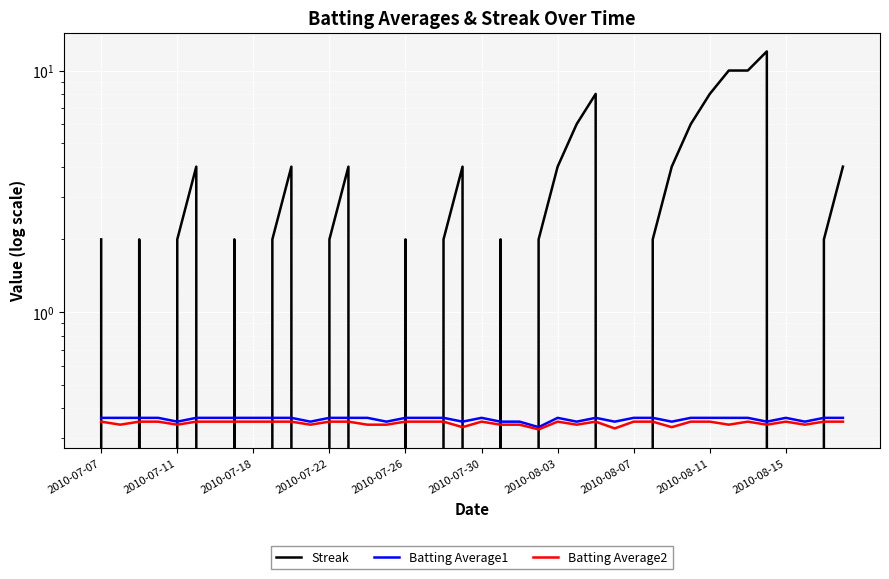

The Streak series shows 6.0 at 25. True or false?

True